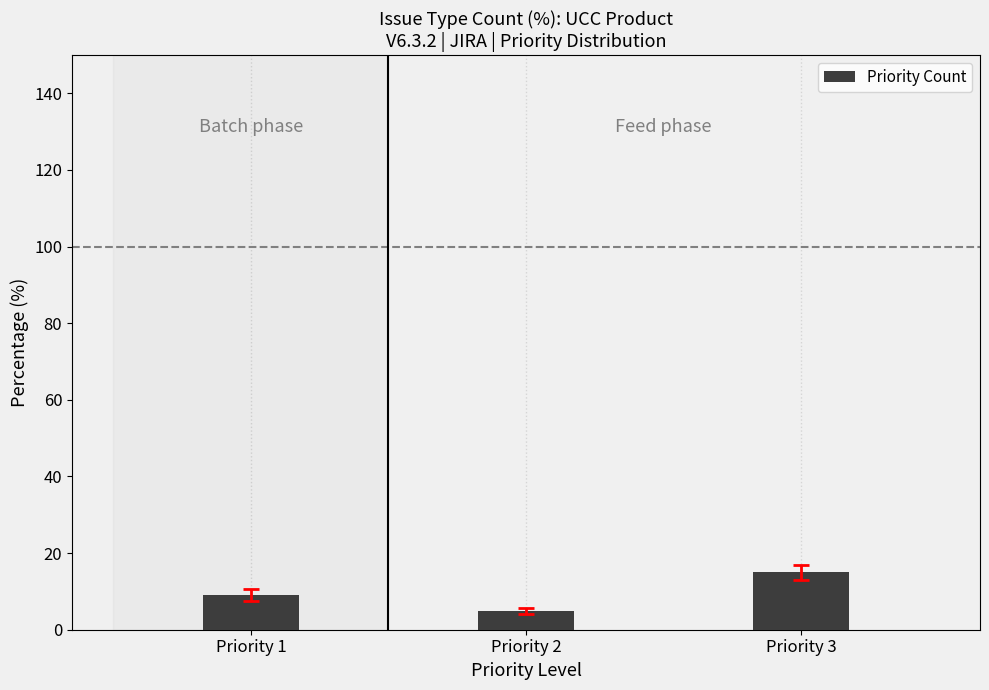

Between Priority 1 and Priority 2, which is larger?

Priority 1